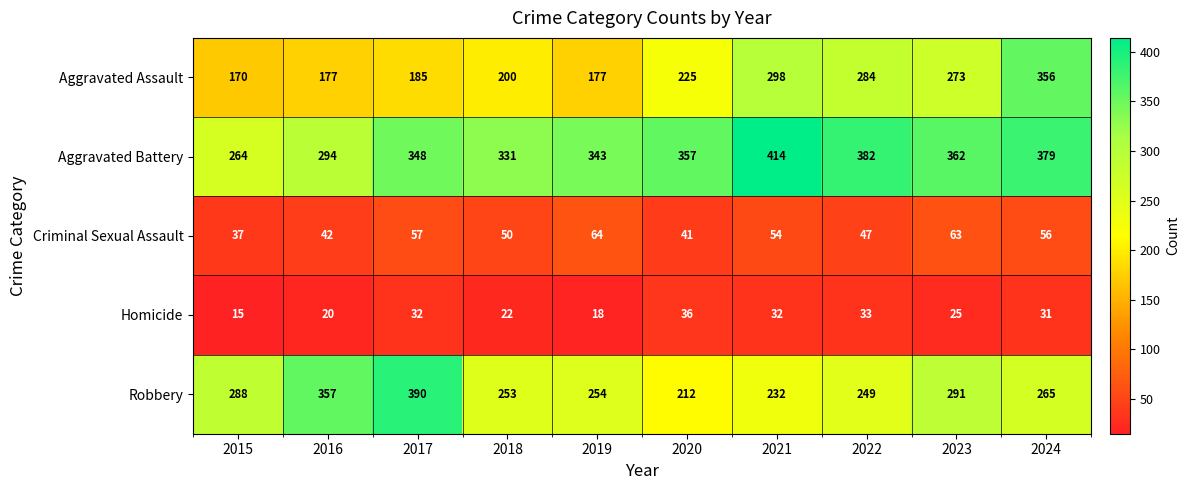

What is the total value across all series at 2017?

1012